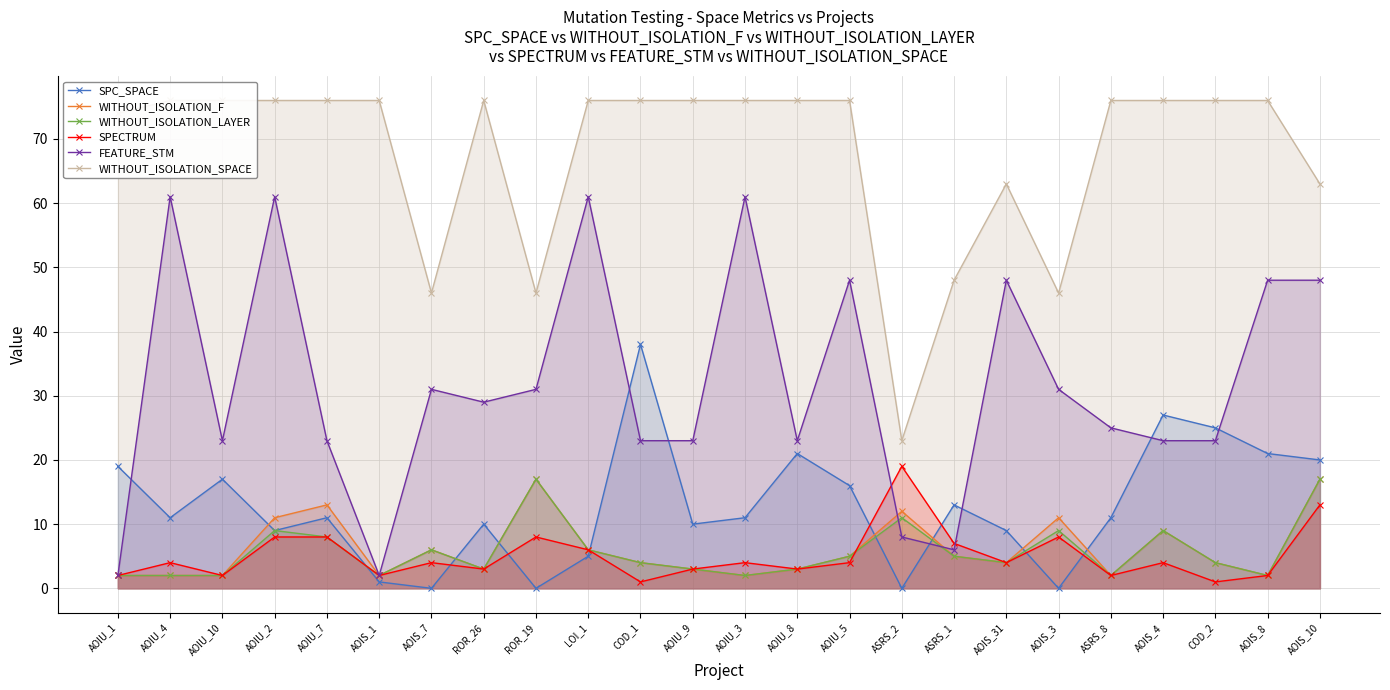

List the labels in order of SPC_SPACE value, smallest first.

AOIS_7, ROR_19, ASRS_2, AOIS_3, AOIS_1, LOI_1, AOIU_2, AOIS_31, ROR_26, AOIU_9, AOIU_4, AOIU_7, AOIU_3, ASRS_8, ASRS_1, AOIU_5, AOIU_10, AOIU_1, AOIS_10, AOIU_8, AOIS_8, COD_2, AOIS_4, COD_1